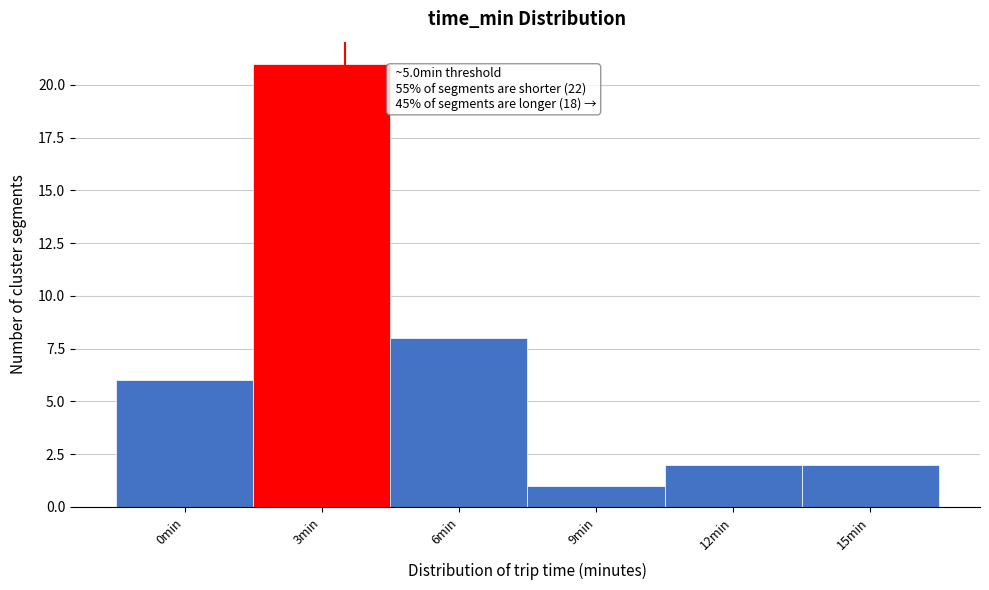

Reading left to right, extract all data points from this chart.

0min=6	3min=21	6min=8	9min=1	12min=2	15min=2